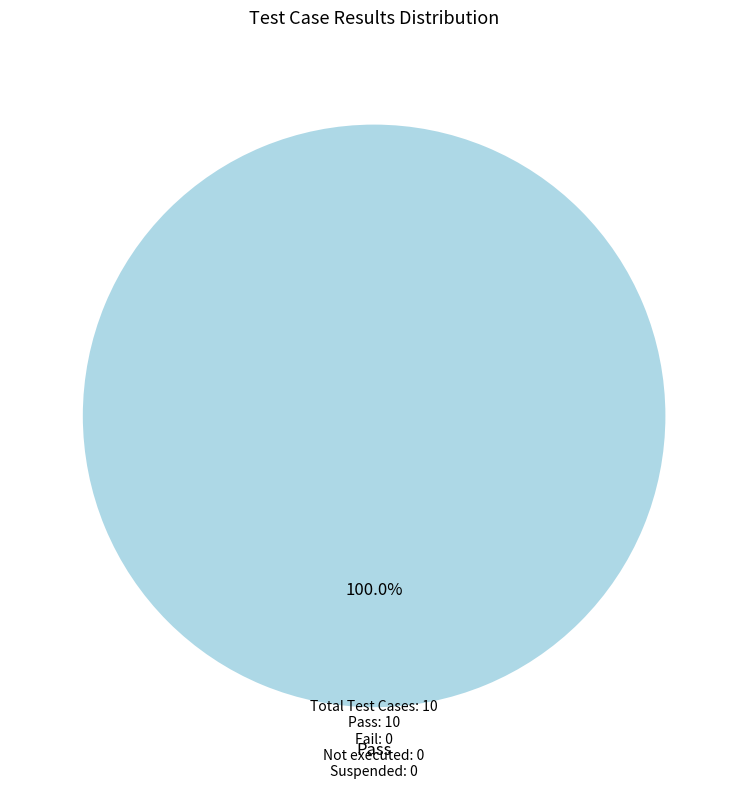

Is there a majority slice in this chart?

Yes